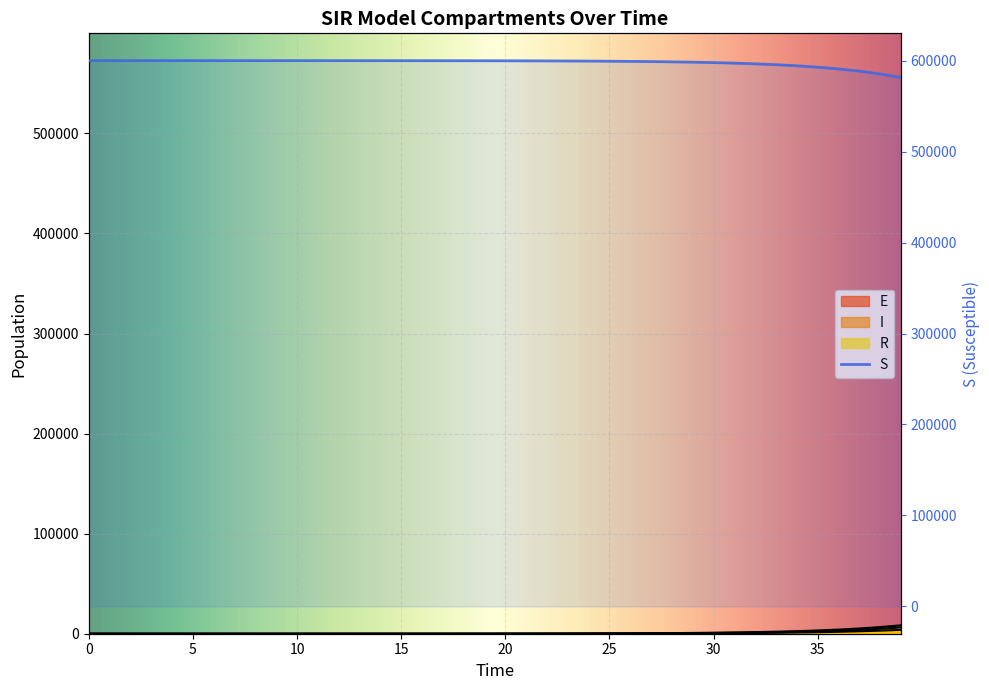

How many values in R are above zero?

39